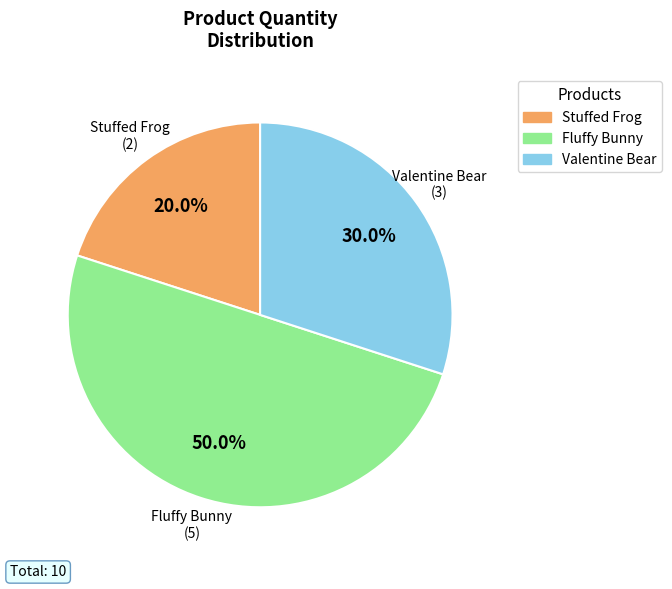

Approximately how many times larger is the value at Fluffy Bunny compared to Stuffed Frog?

2.5